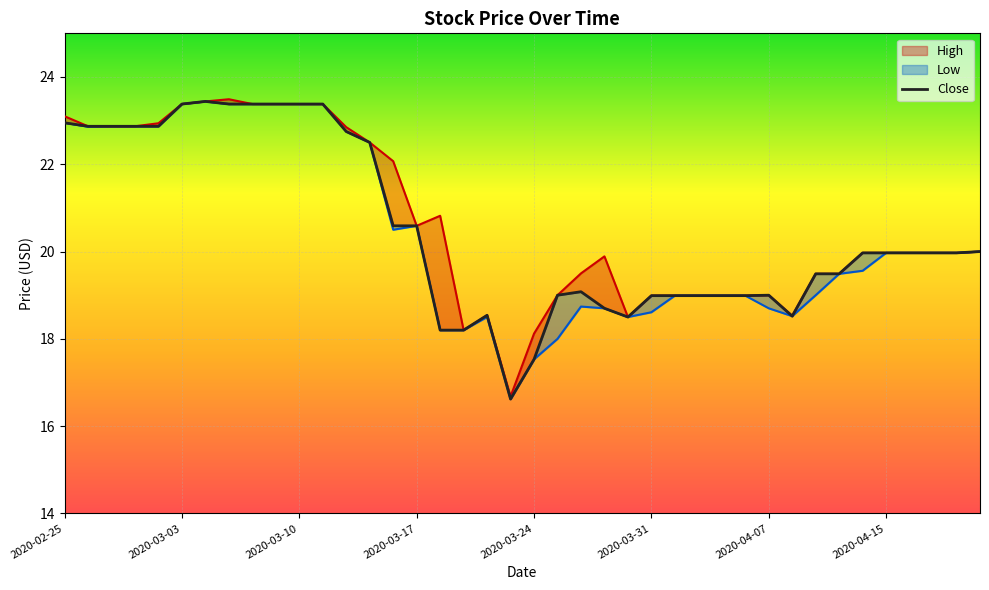

Which series changed the most between 2020-03-20 and 2020-04-02?

Low